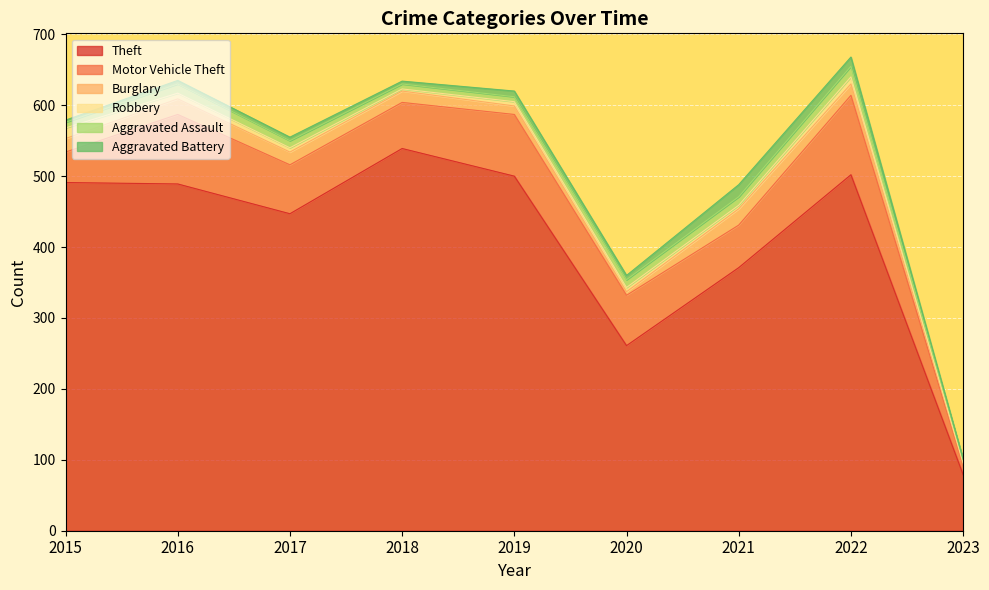

Reading left to right, list all the values displayed in this chart.

Theft: 491	489	447	539	500	261	371	502	79
Motor Vehicle Theft: 43	98	69	65	87	71	60	112	13
Burglary: 19	22	18	16	12	5	23	16	2
Robbery: 15	8	6	3	6	6	5	10	2
Aggravated Assault: 8	13	10	7	7	11	12	15	4
Aggravated Battery: 3	5	5	4	8	6	17	13	1